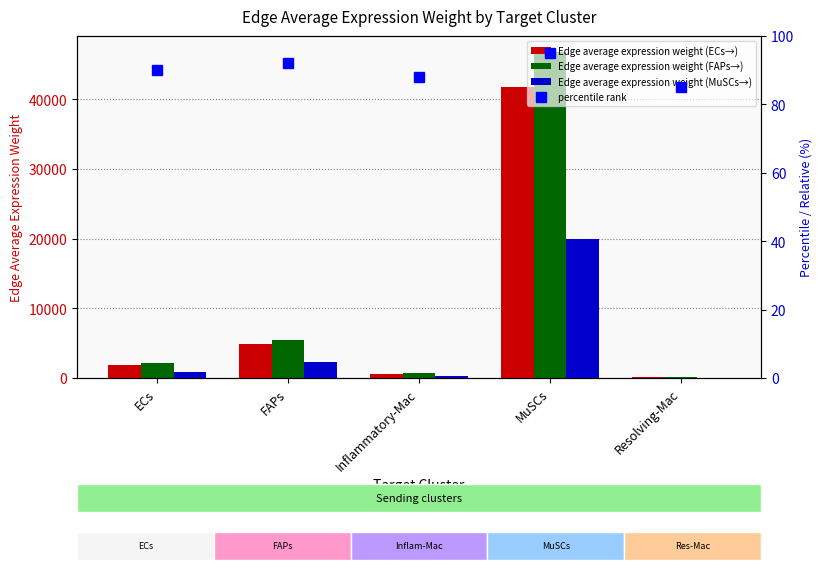

Count the number of categories in the chart.

5